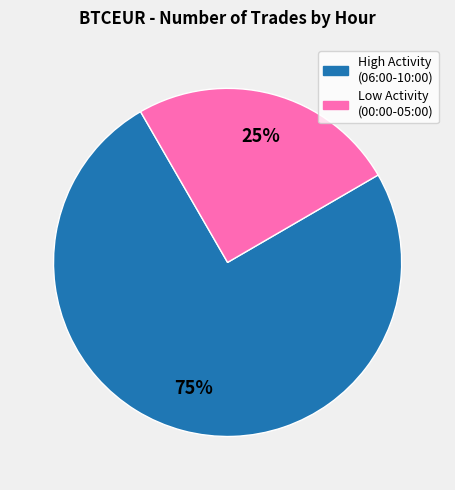

How many slices are in this pie chart?

2